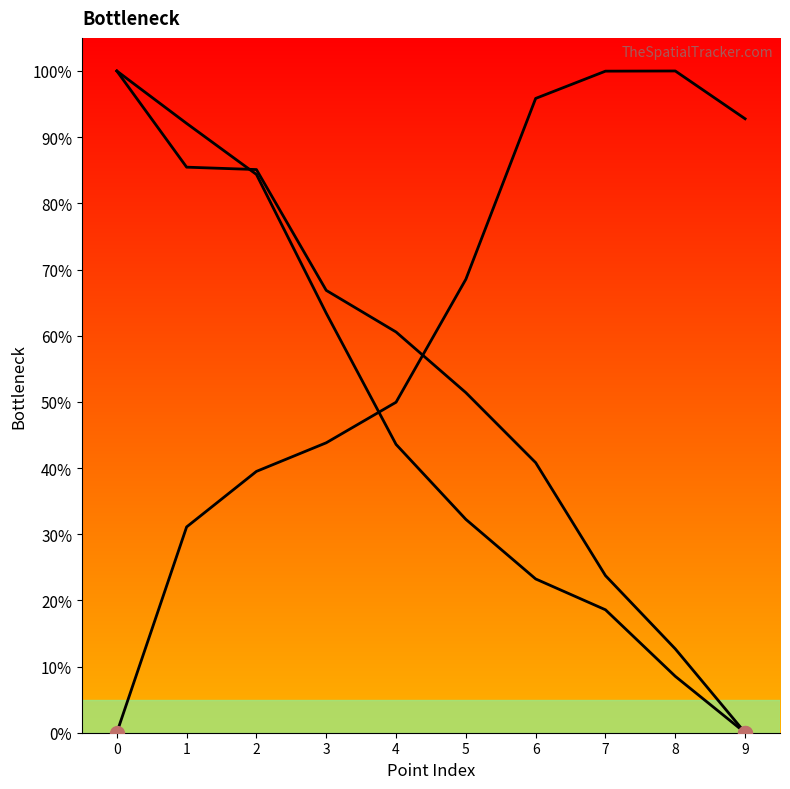

True or false: Trajectory 0 and Trajectory 1 cross at least once.

True